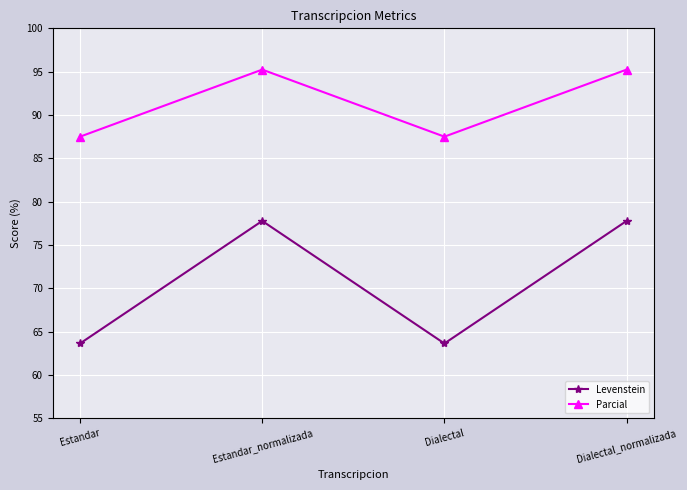

Rank the series by their average value, from lowest to highest.

Levenstein, Parcial